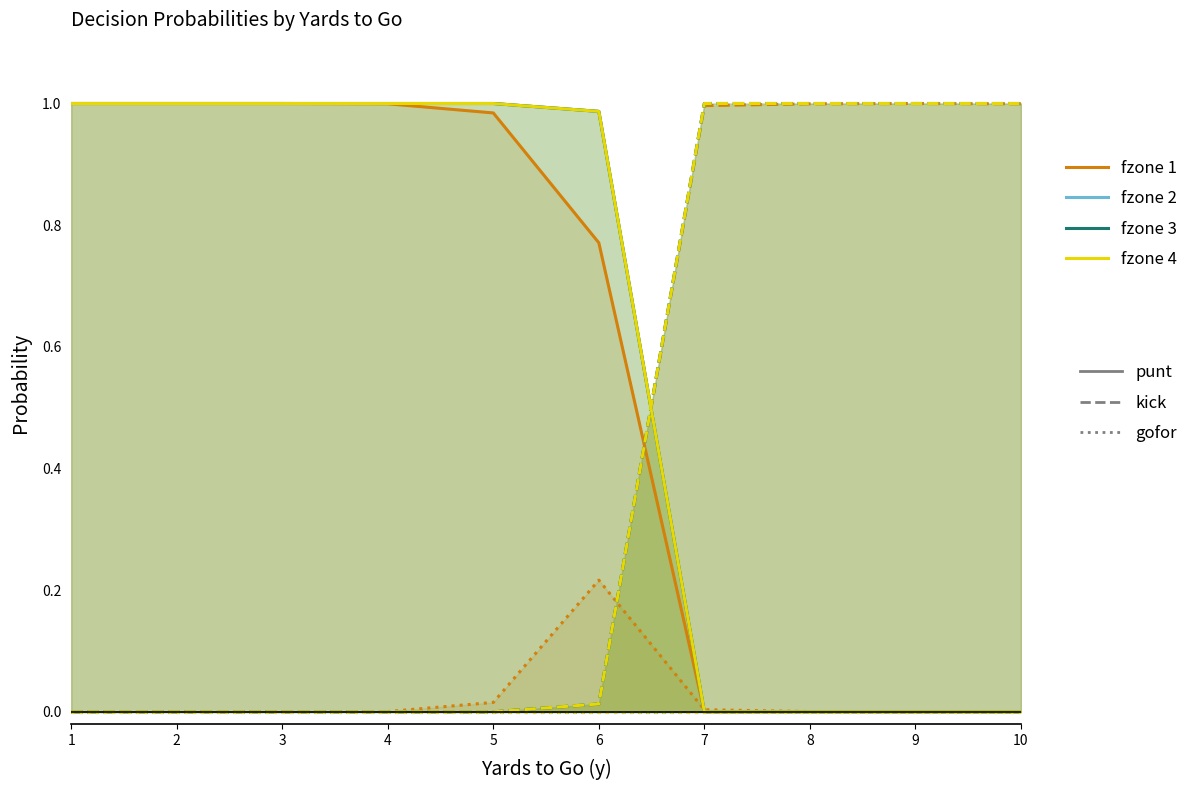

Where is fzone 1 nearest to the value 0?

7